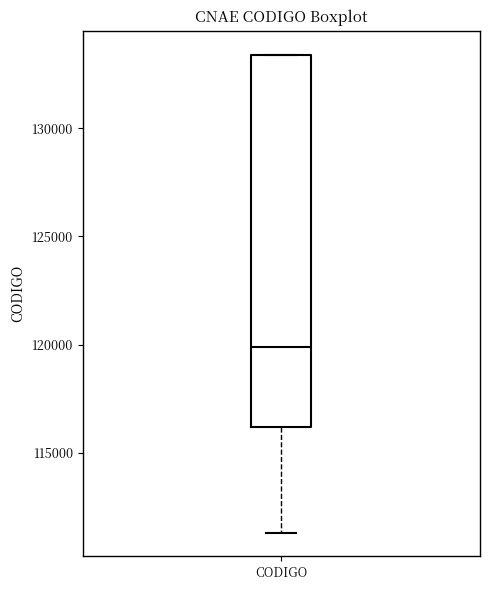

Transcribe this box plot: give where the median line is, the range the box spans, and where the two whiskers end, as read against the y-axis. The values are not printed on the chart, so give them approximately, as read against the axis.

median 120000, box 116000 to 133500, whiskers 111500 to 133500